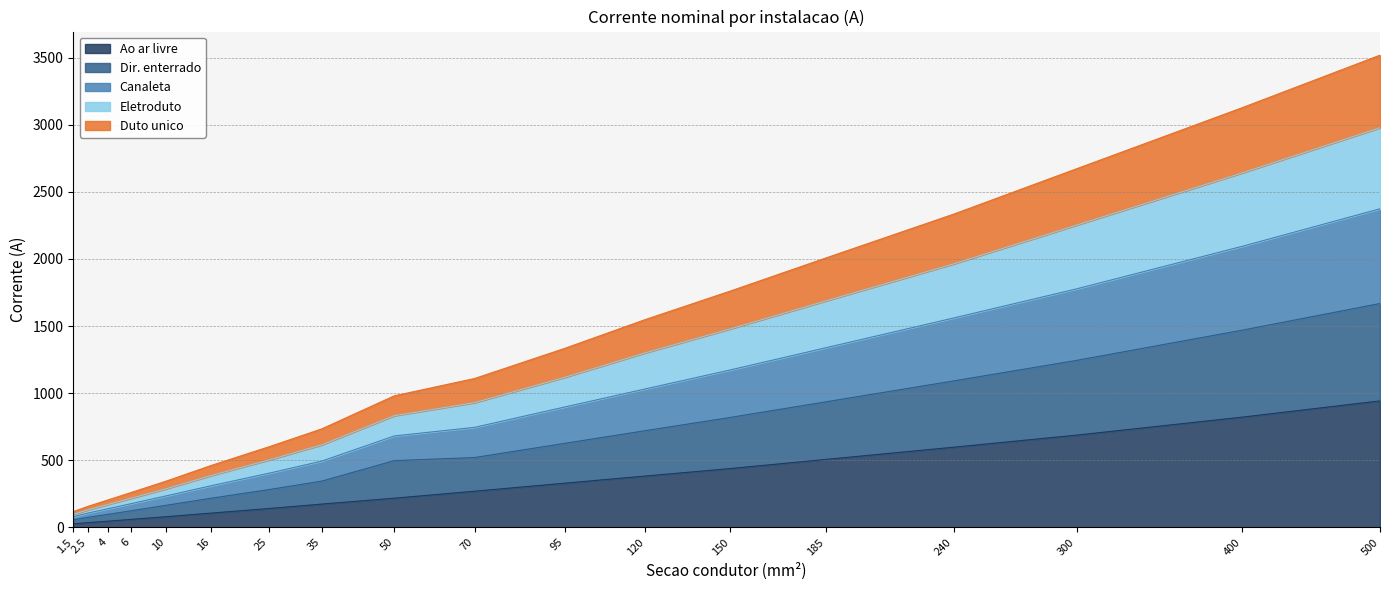

What is the minimum value shown in the chart?

26